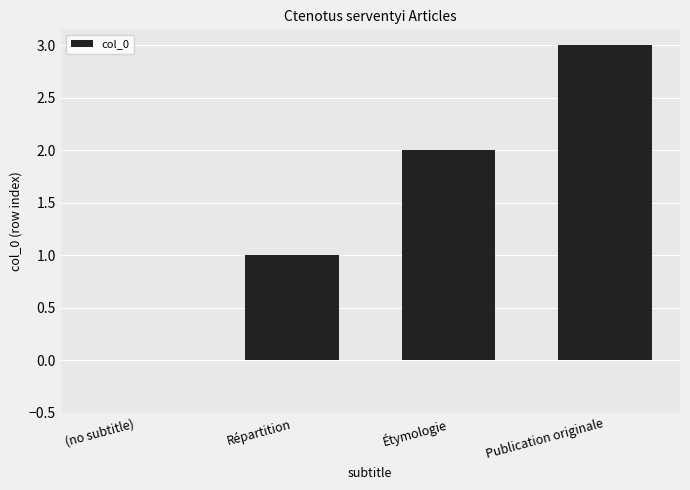

Does the chart contain stacked bars?

No